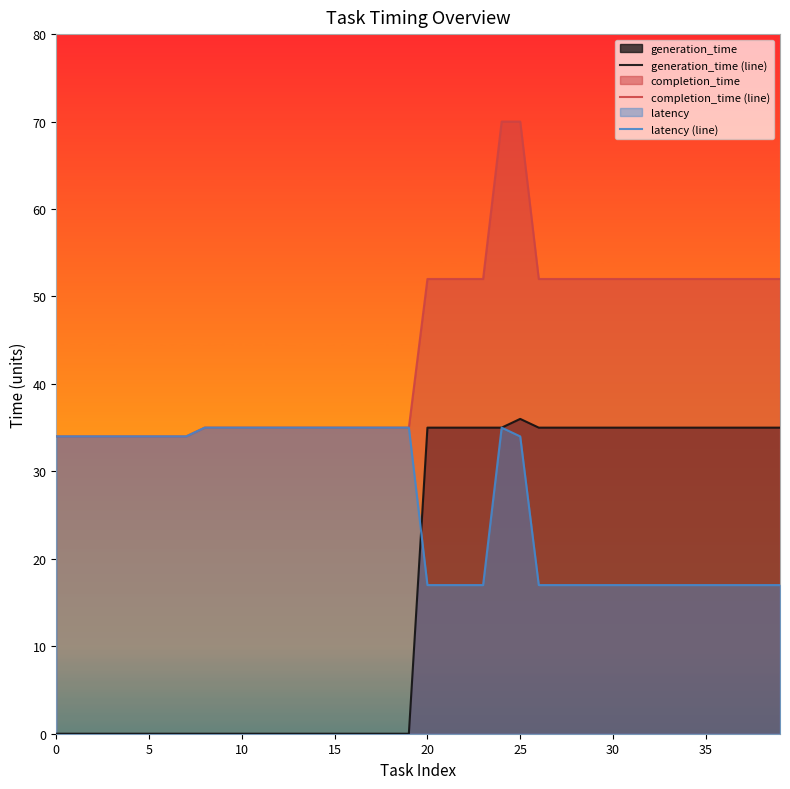

What is the difference between the maximum and second lowest values in the completion_time (line) series?

36